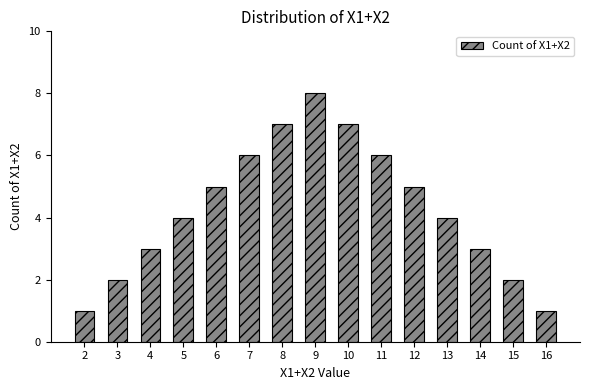

What is the average value?

4